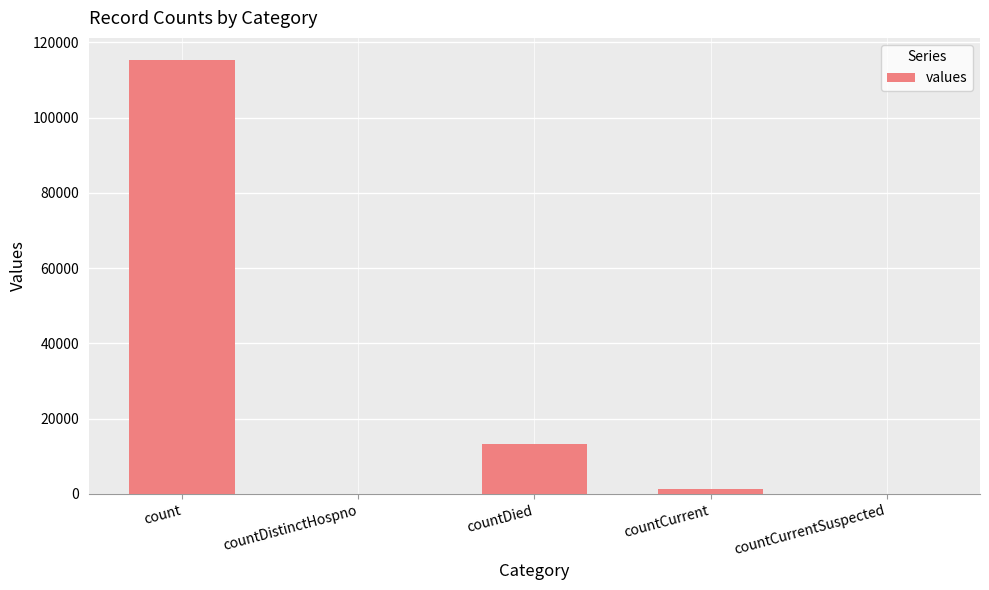

How many distinct data groups are displayed?

1